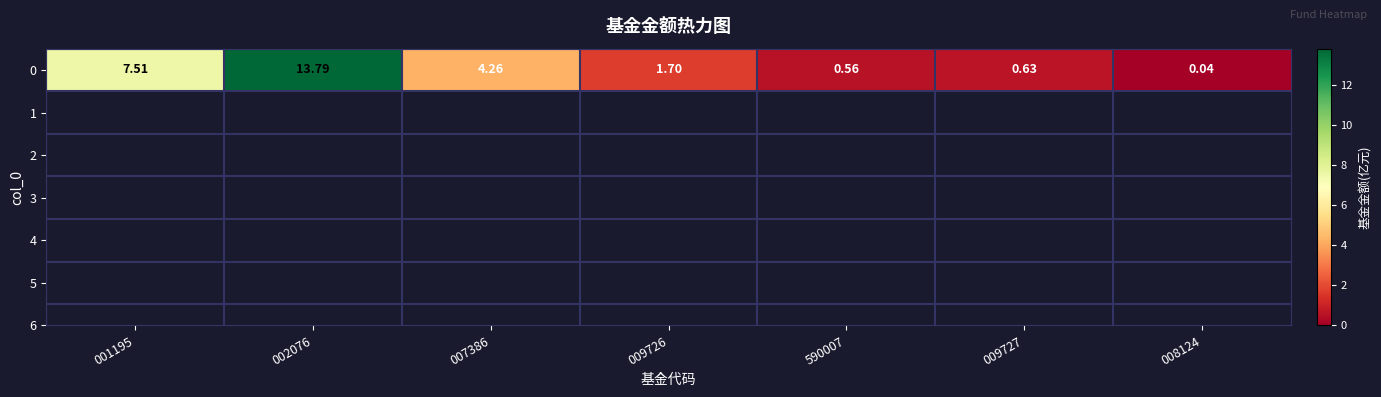

How many data points are above 1?

4